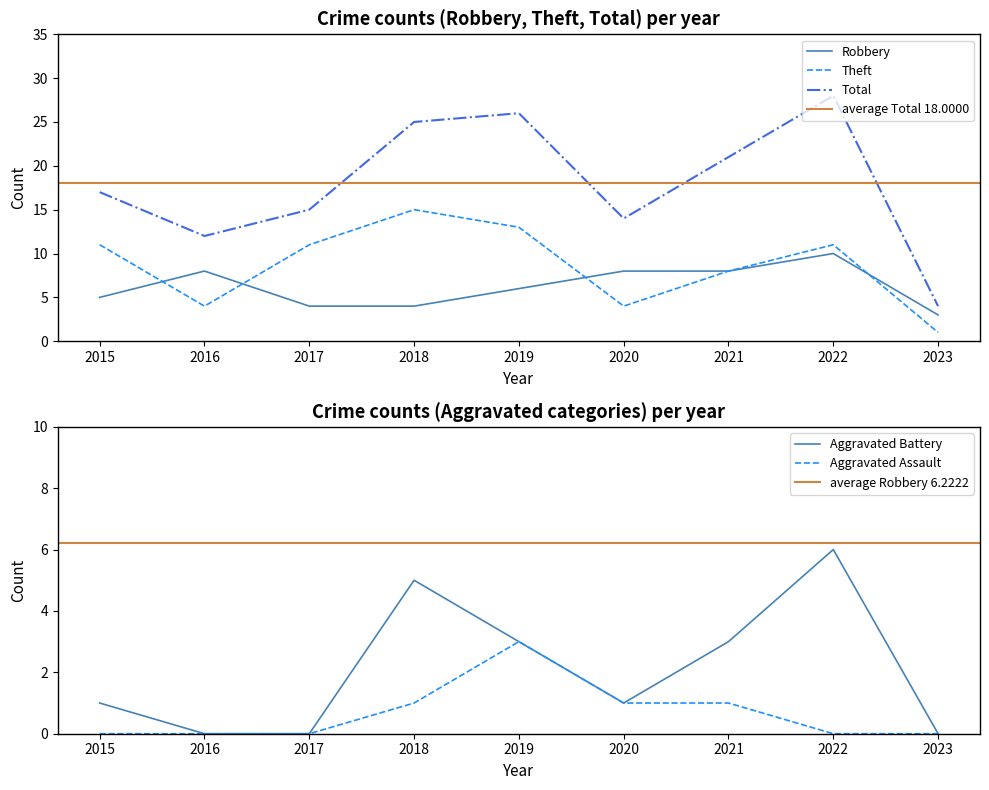

What is the difference between the second highest and second lowest values in the Total series?

14